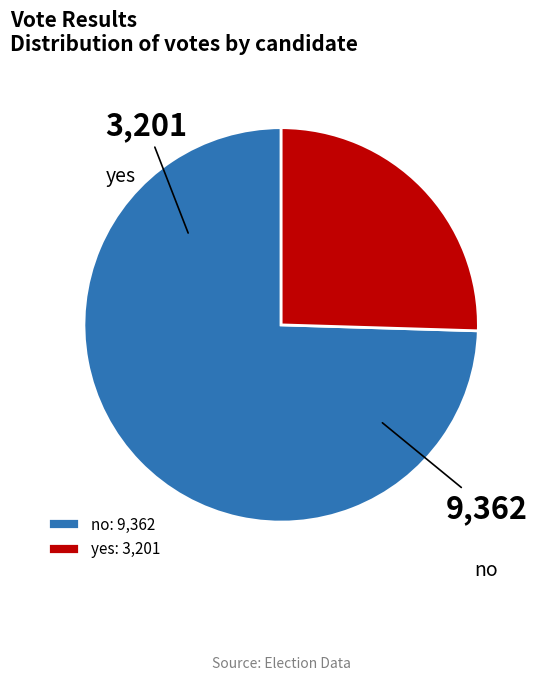

What is the total percentage of no and yes?

100.0%